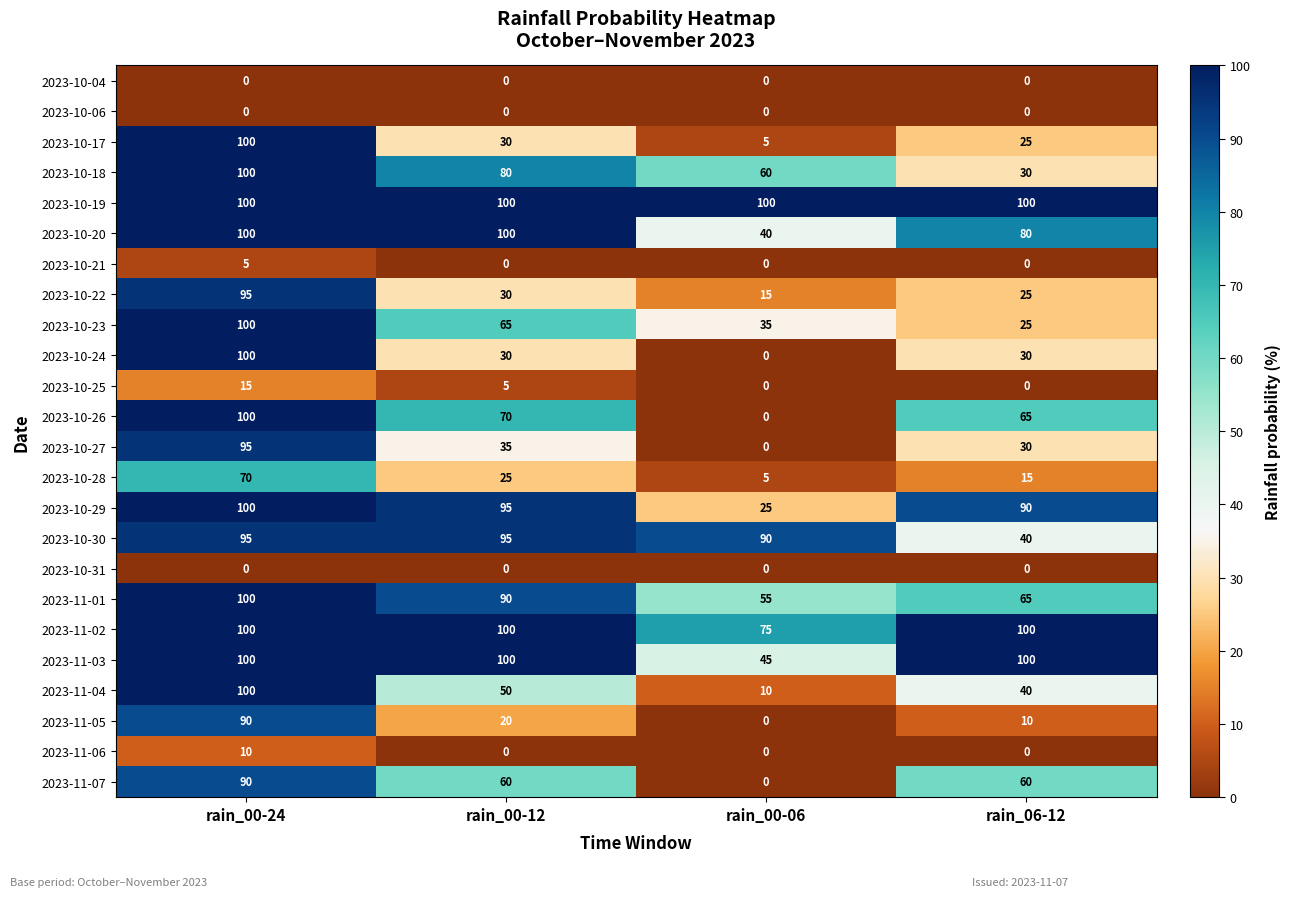

What is the maximum value shown in the chart?

100